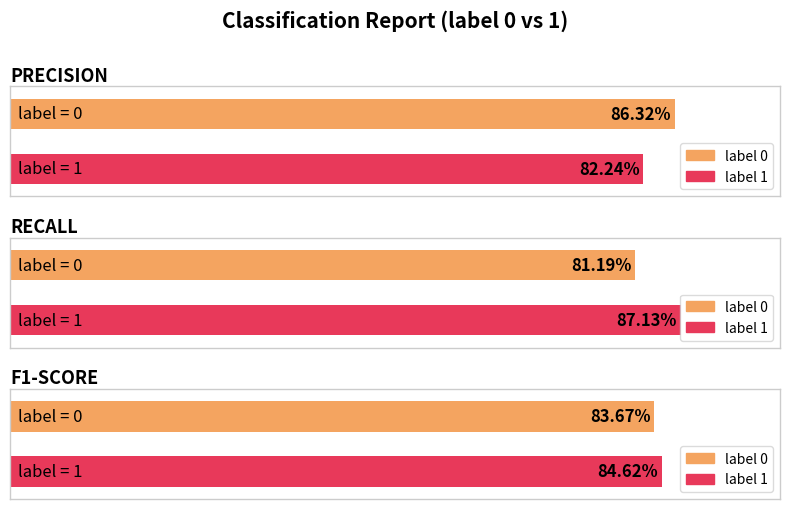

Between 0 and 1, which series saw the biggest shift?

recall